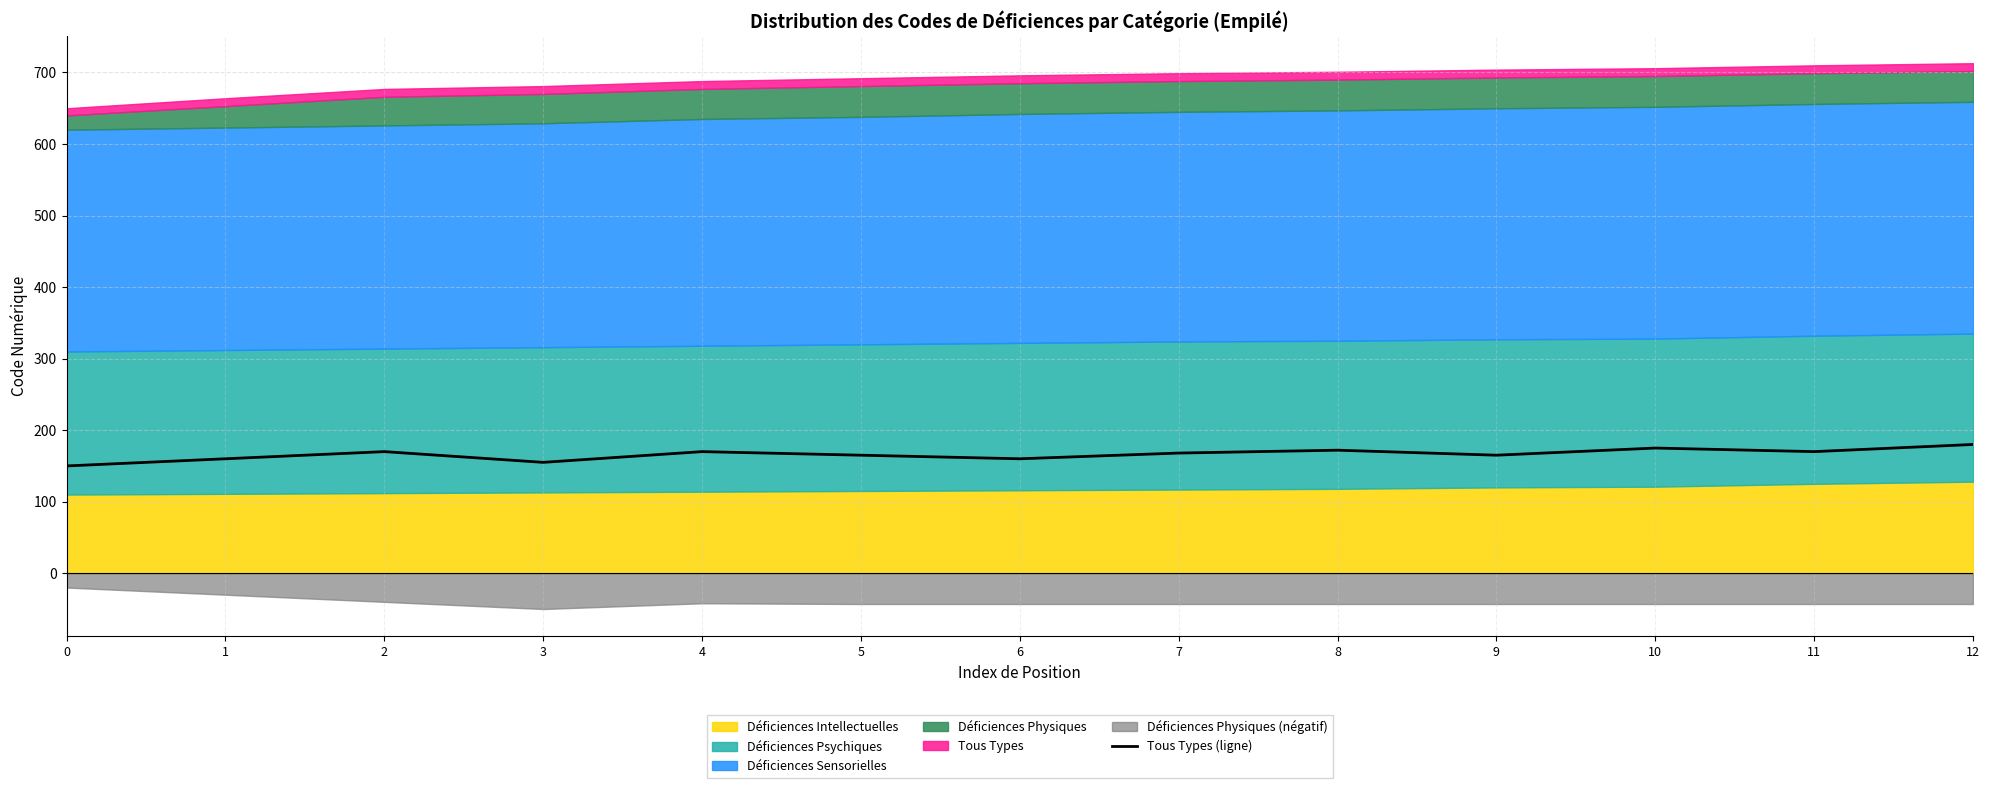

The chart shows a value of 172 at 8. True or false?

True